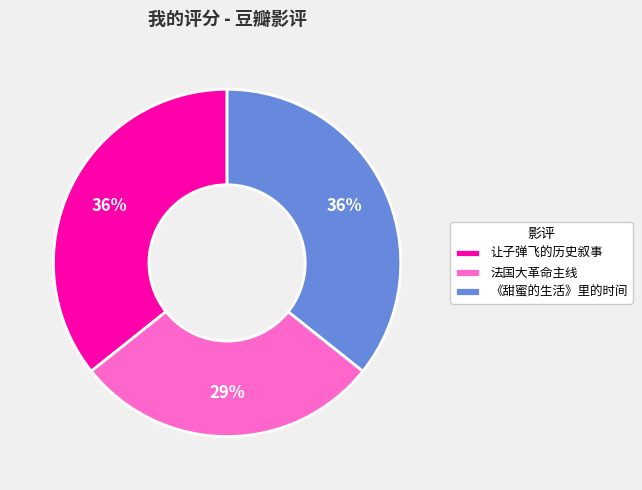

How many slices are in this pie chart?

3